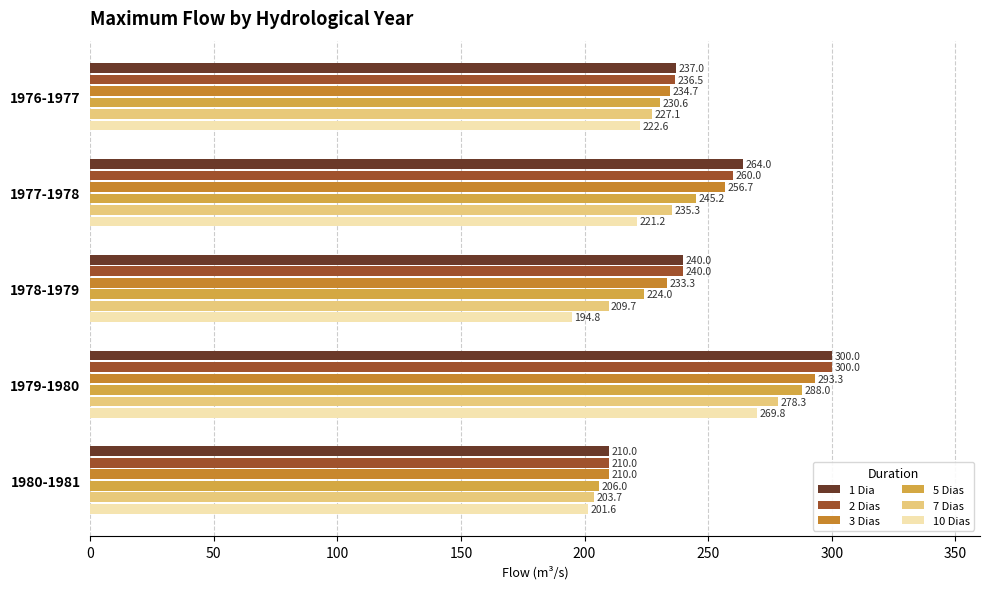

What is the spread (max minus min) of values at 1979-1980?

30.2